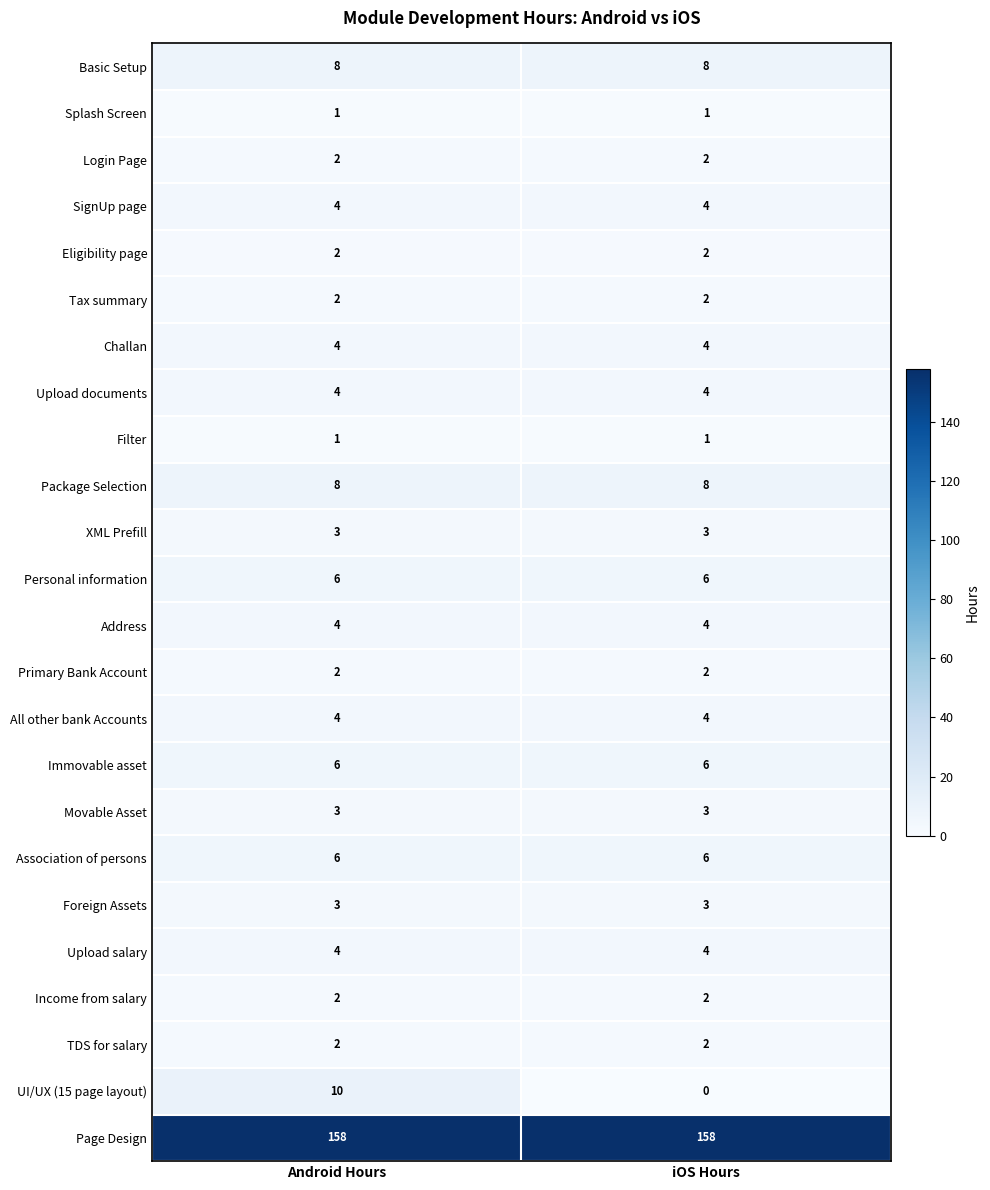

At how many categories does at least one series exceed 131?

2